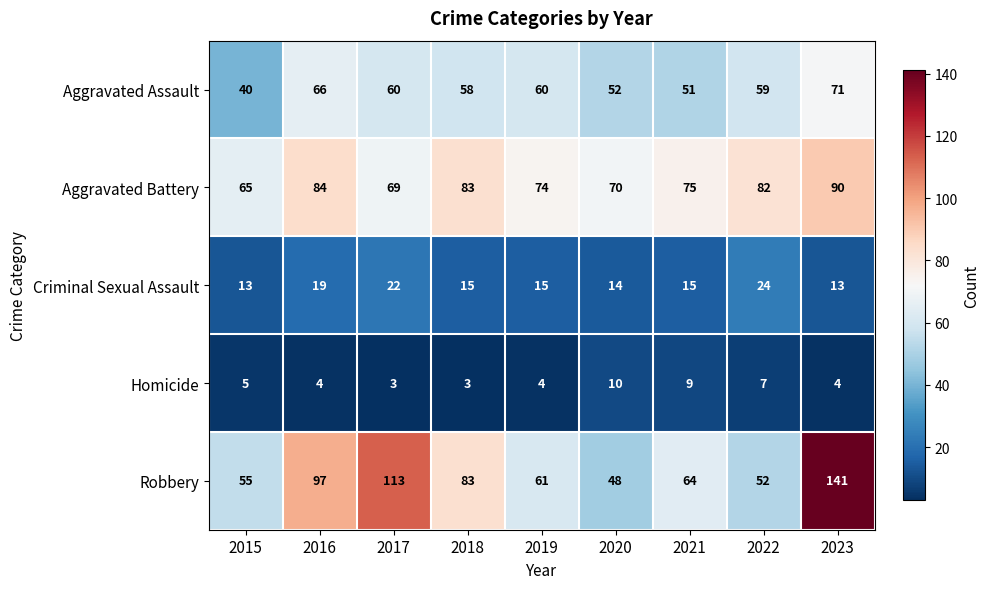

True or false: Criminal Sexual Assault has a value of 15 at 2019.

True